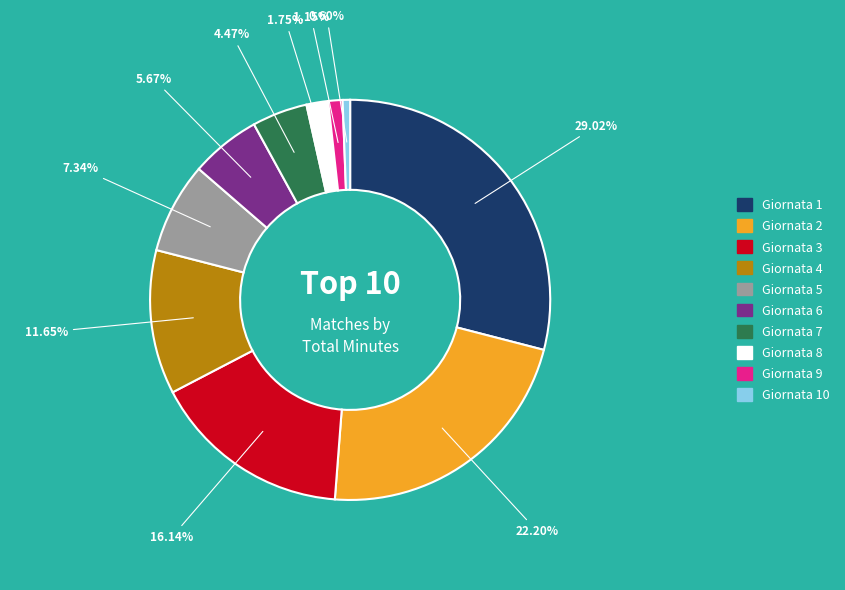

Is there any slice that represents more than half of the pie?

No